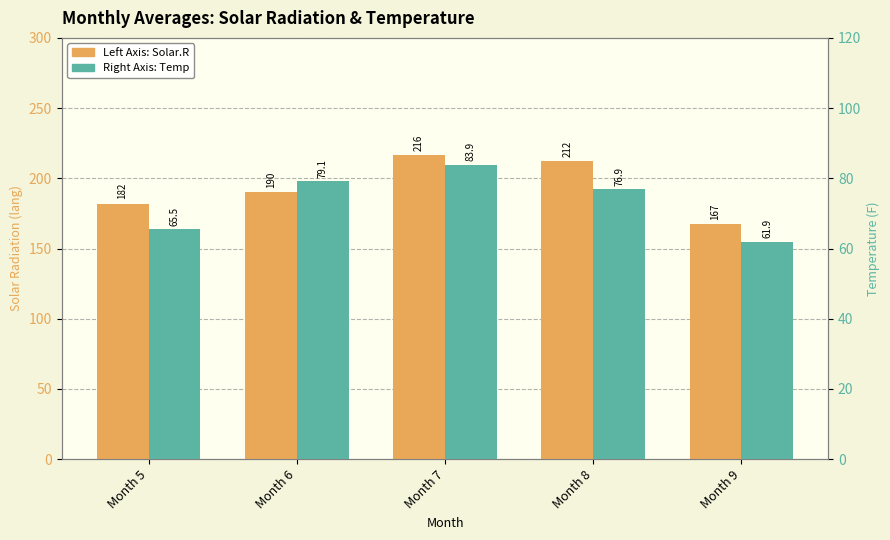

What is the total value across all series at Month 7?

300.4